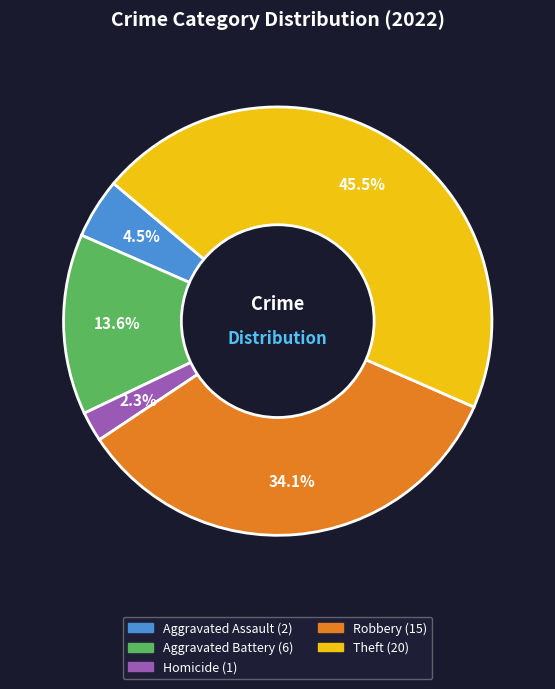

Does any single category account for the majority?

No